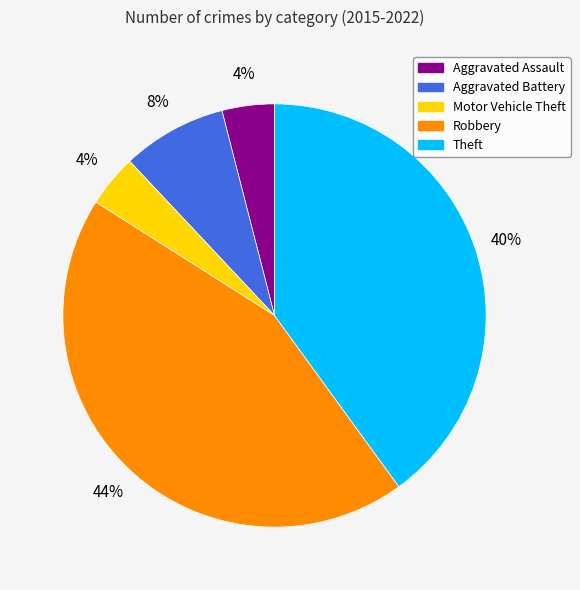

To the nearest percent, what percentage of the pie is Aggravated Battery?

8%